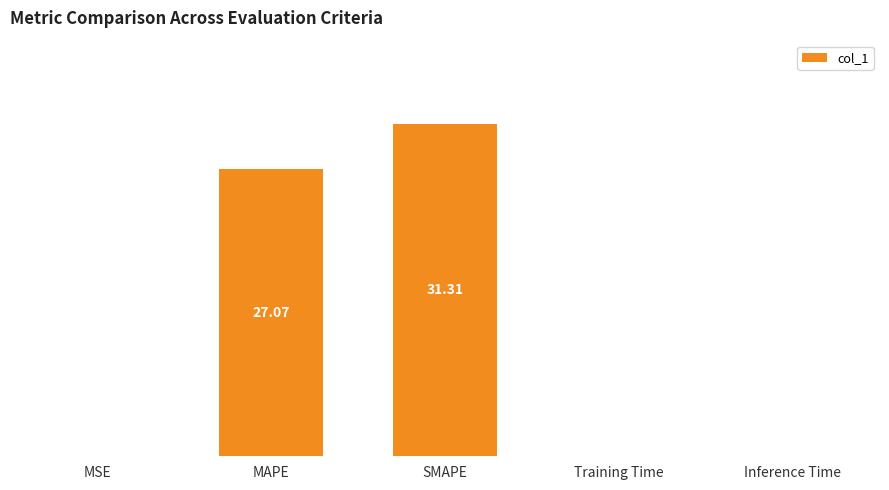

What is the change in value from SMAPE to Inference Time?

-31.3